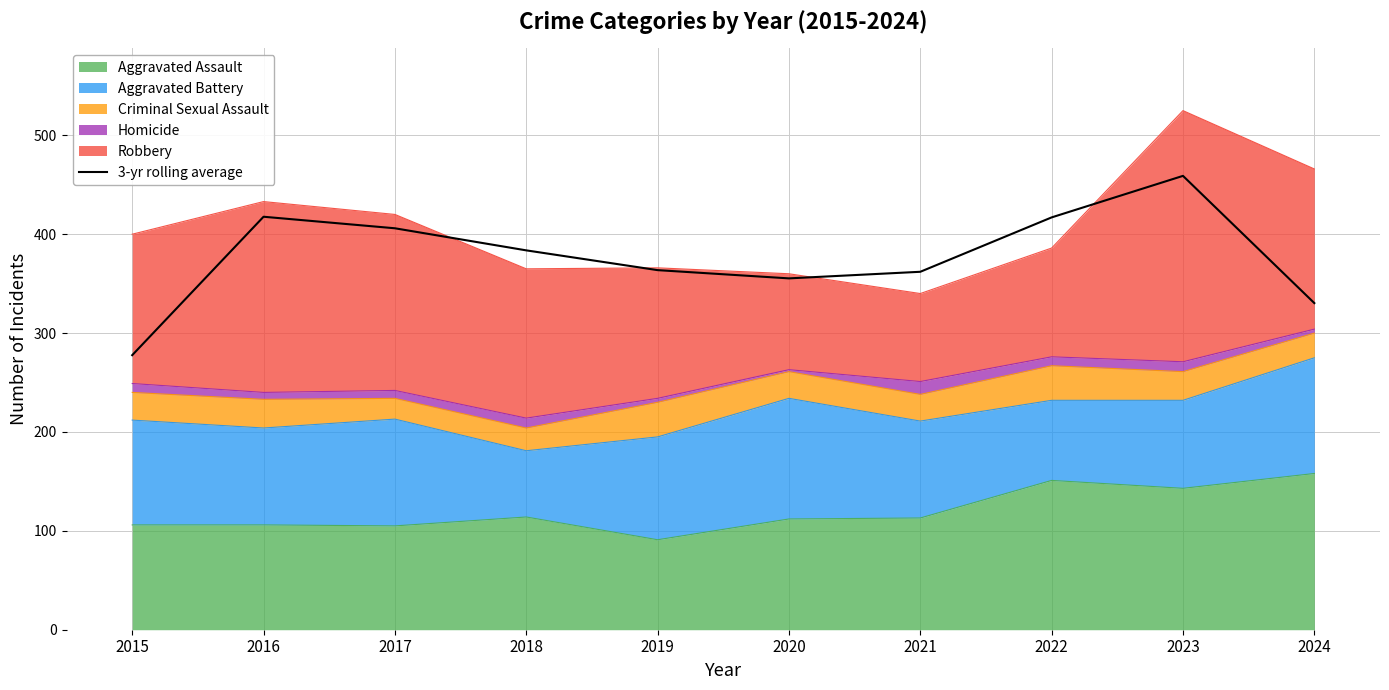

Rank the categories by value from highest to lowest.

2023, 2016, 2022, 2017, 2018, 2019, 2021, 2020, 2024, 2015